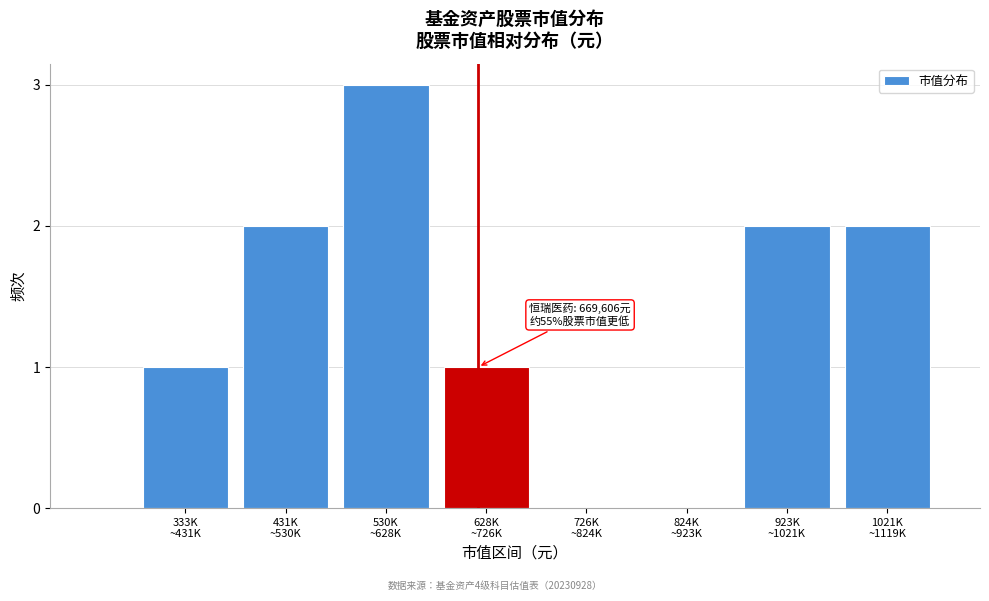

What is the sum of all values?

11